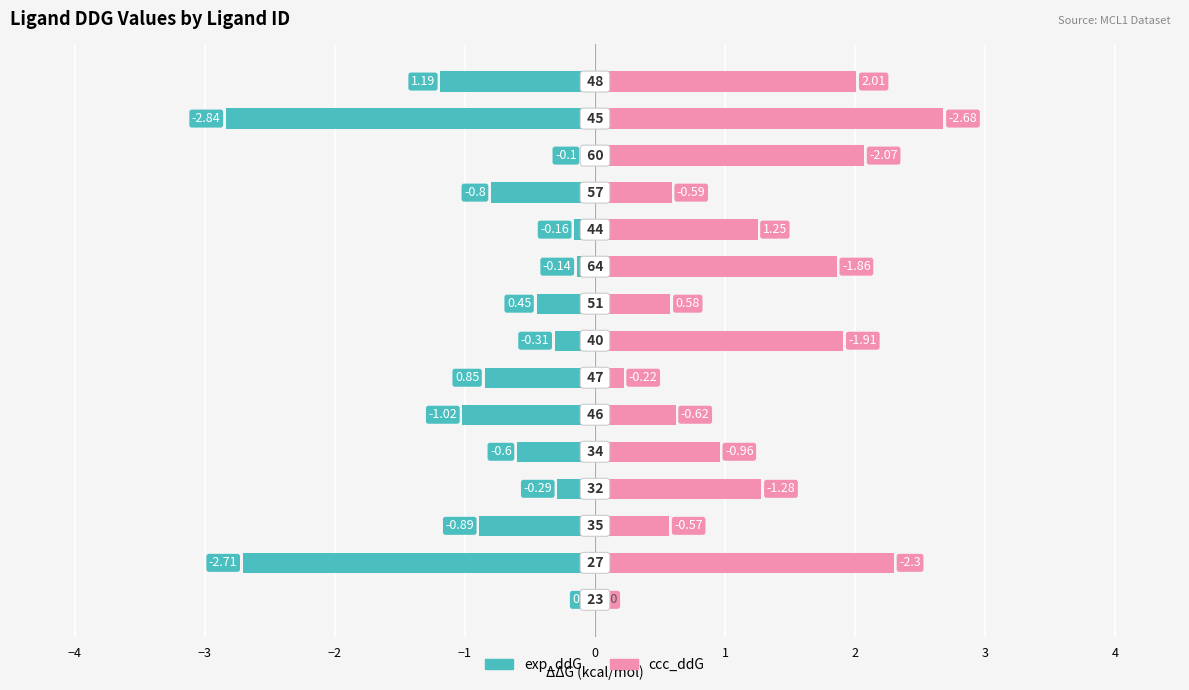

List the series in order of their peak value, highest first.

ccc_ddG, exp_ddG